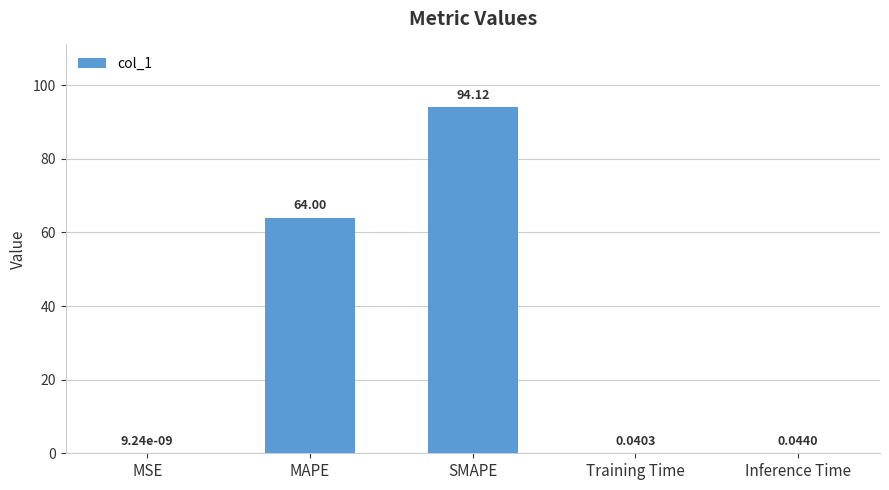

What is the average value?

31.6